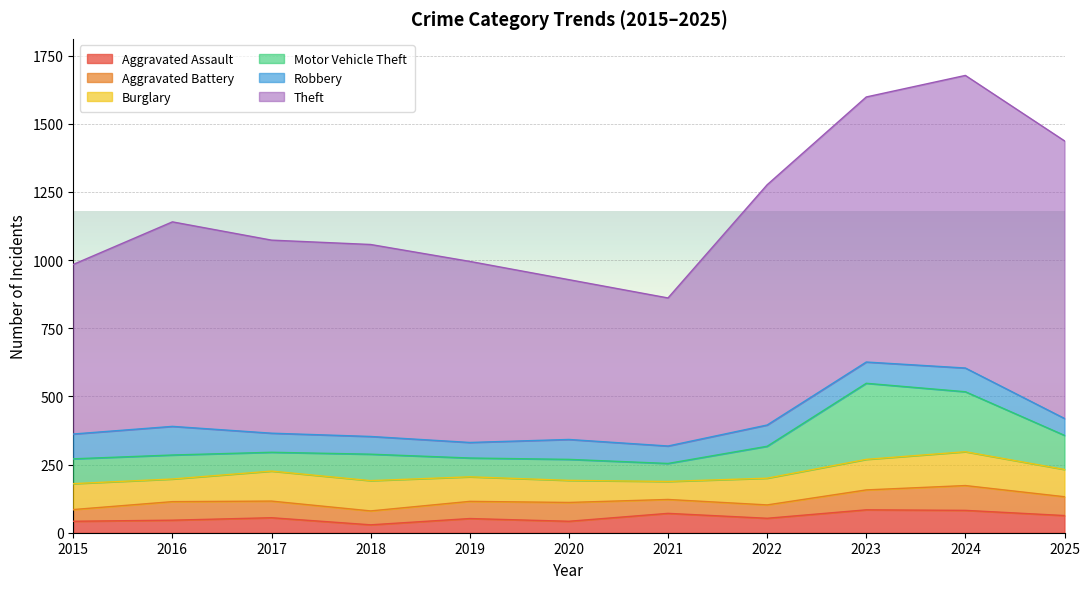

What is the approximate value of Burglary at 2024, to the nearest 10?

120